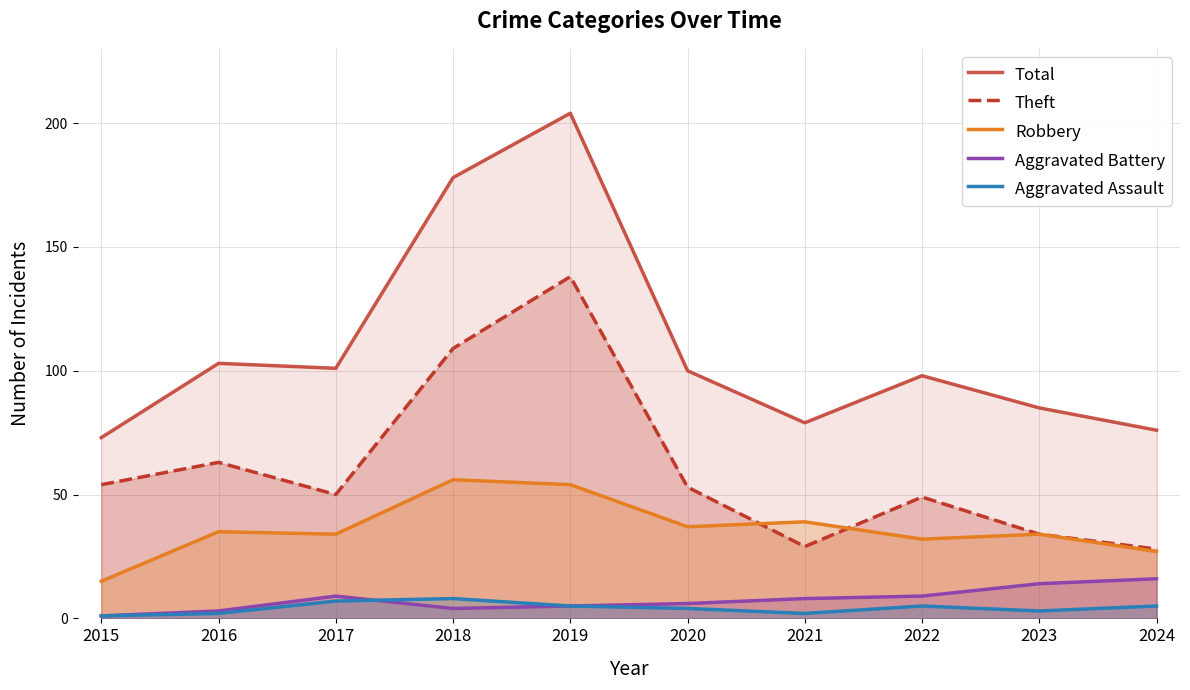

True or false: Total has more than 2 points higher than both neighbors.

True